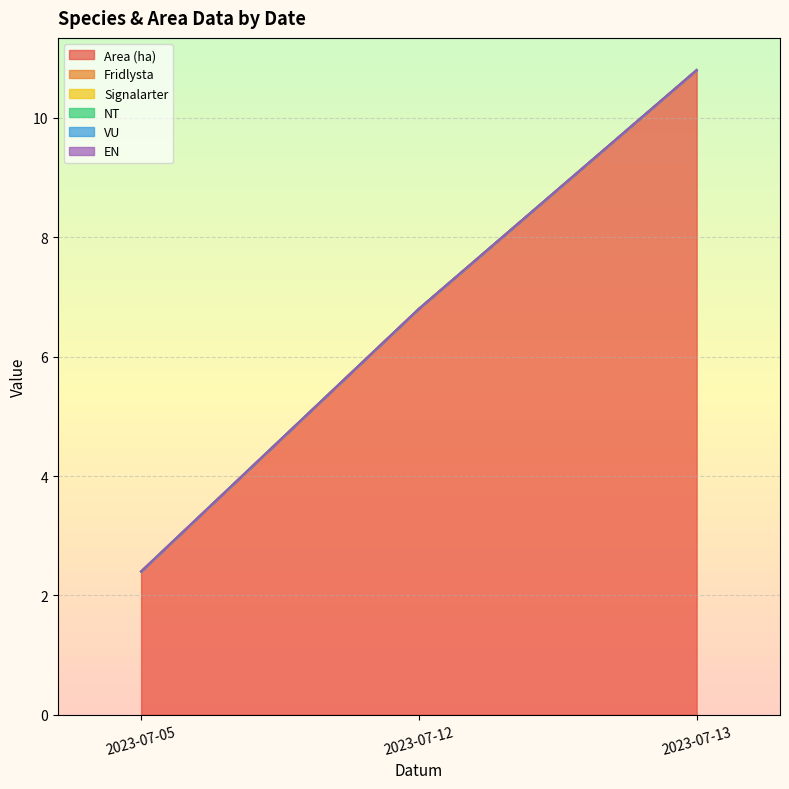

Does the chart display data point markers on the line(s)?

No